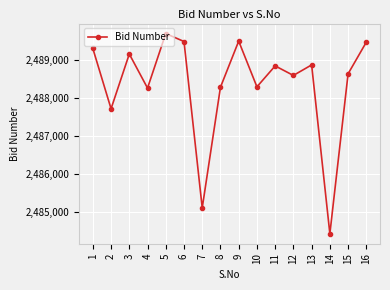

Is this an area chart (filled region under the line)?

No